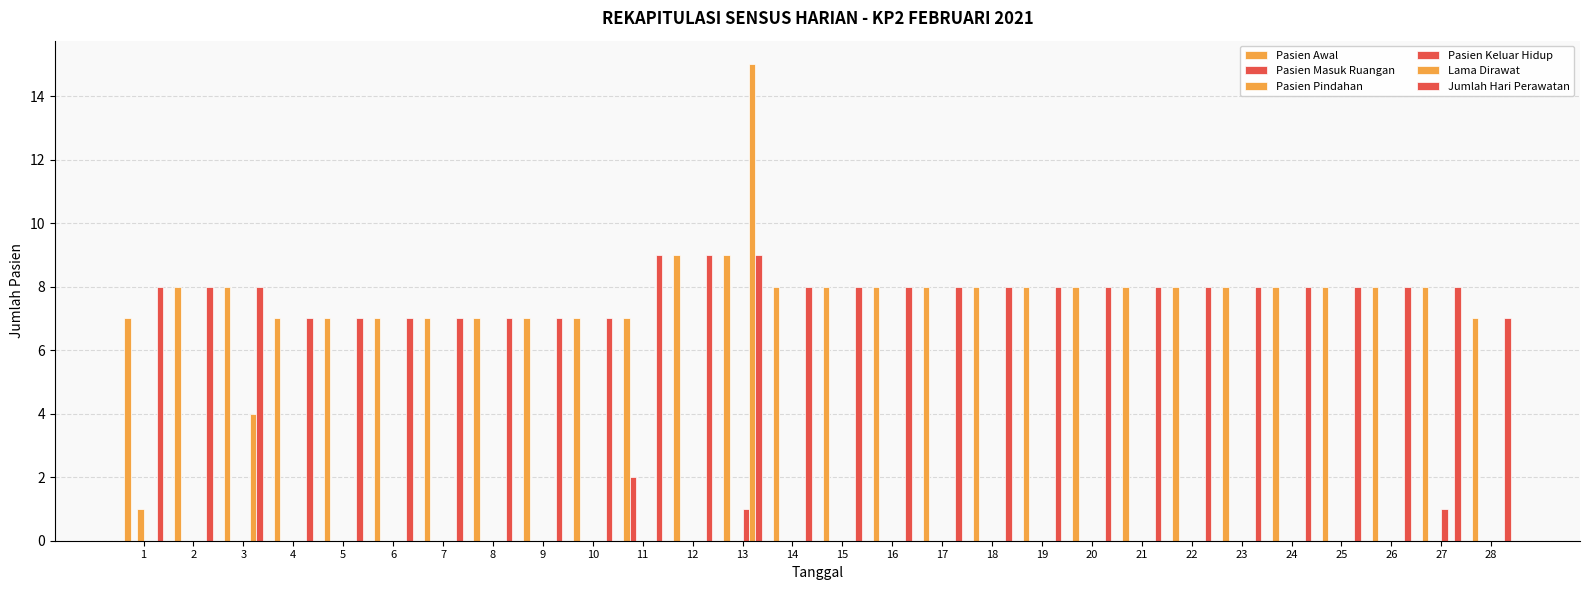

Is it true that Pasien Awal equals 7 at 11?

True